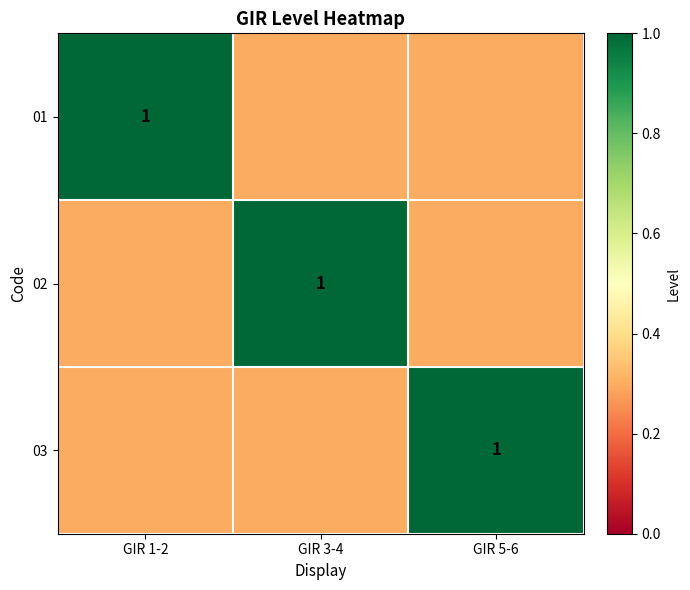

The 02 series shows 1.0 at GIR 3-4. True or false?

True